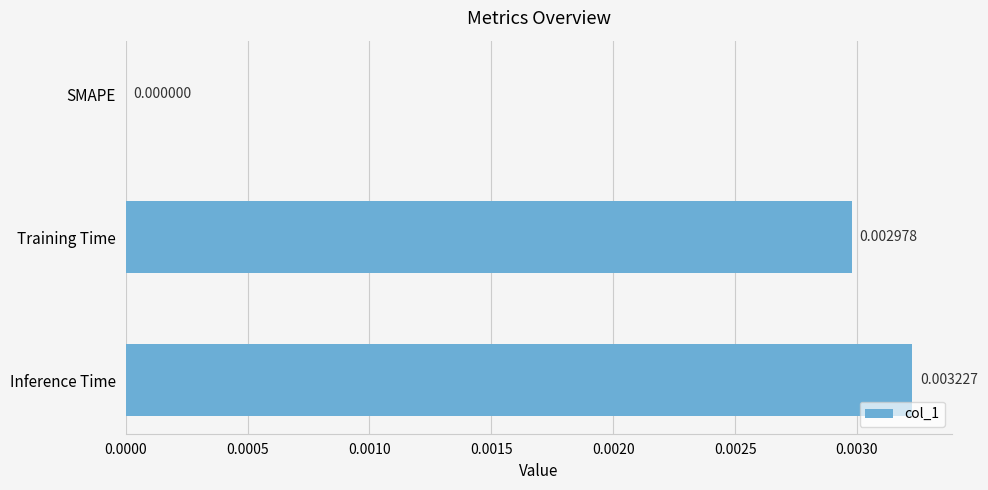

Which label corresponds to the largest value in the chart?

Inference Time